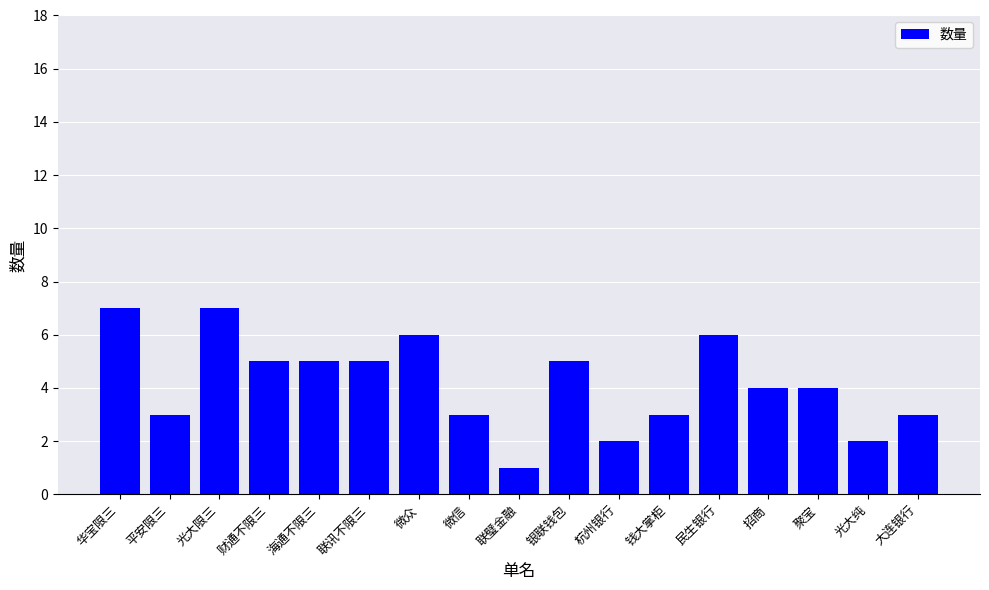

The chart shows a value of 3 at 杭州银行. True or false?

False